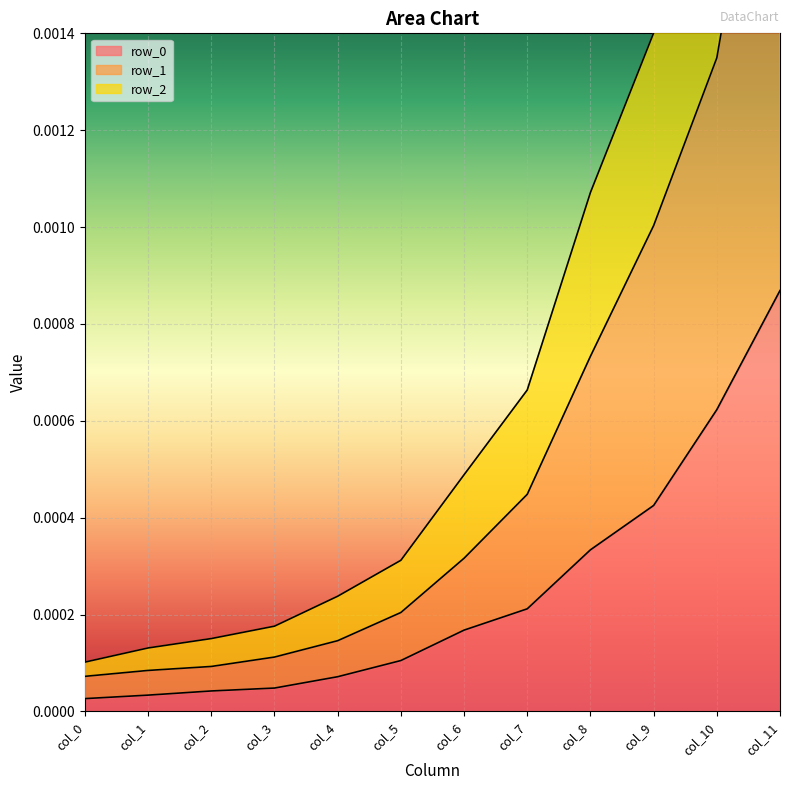

At which label does row_1 reach its minimum?

col_0